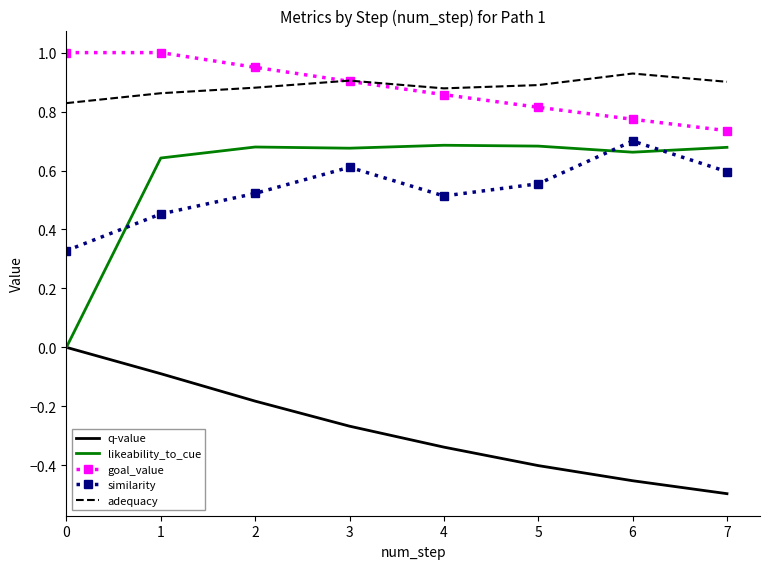

True or false: goal_value and likeability_to_cue cross at least once.

False